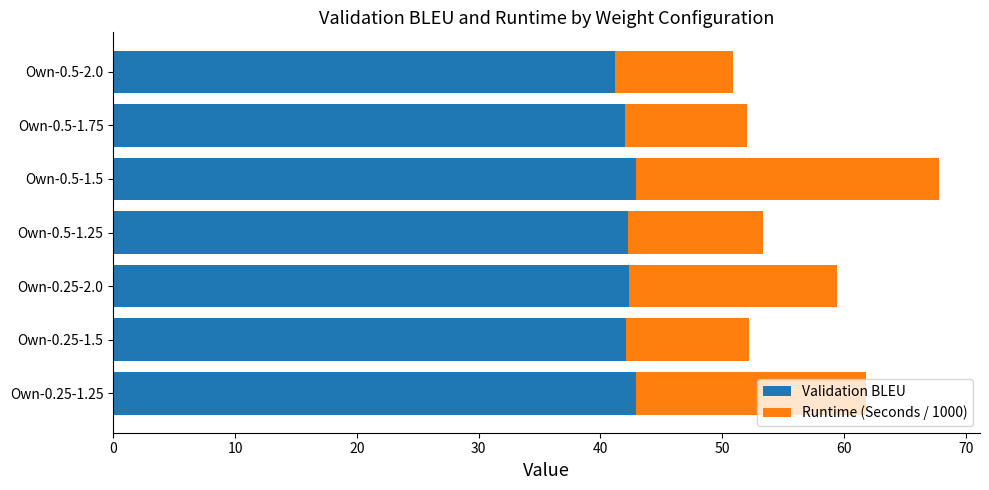

The value of Validation BLEU at Own-0.5-1.25 is 42.2. True or false?

True